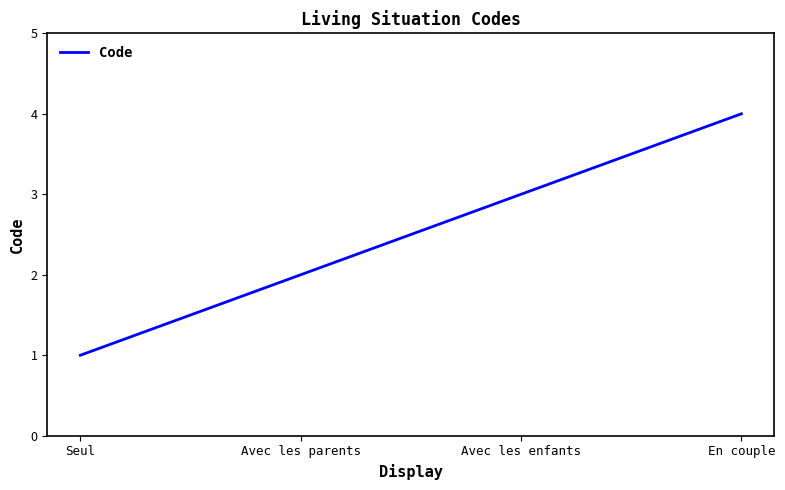

The chart shows a value of 0 at Seul. True or false?

False